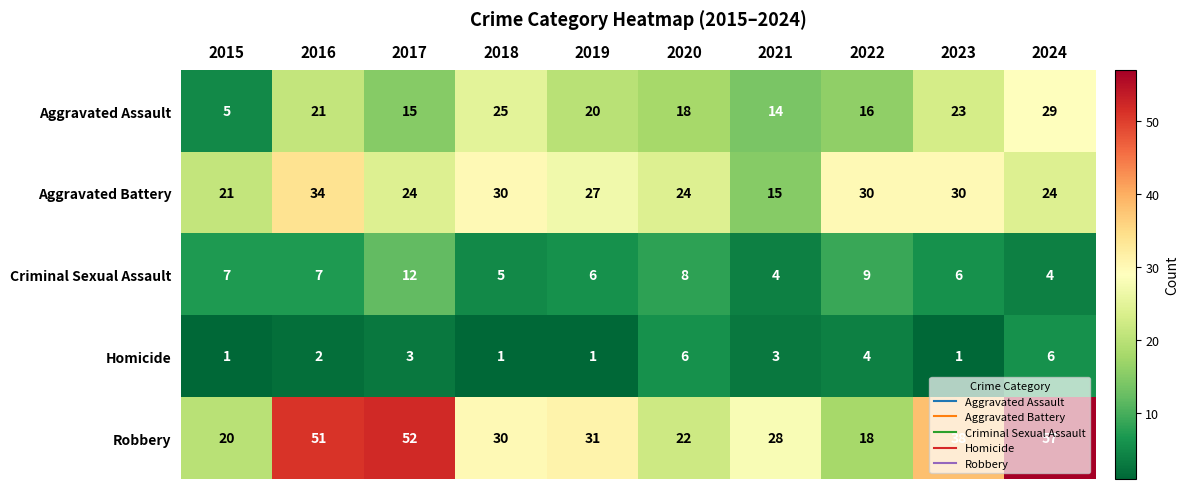

At which label does Robbery first exceed 31?

2016